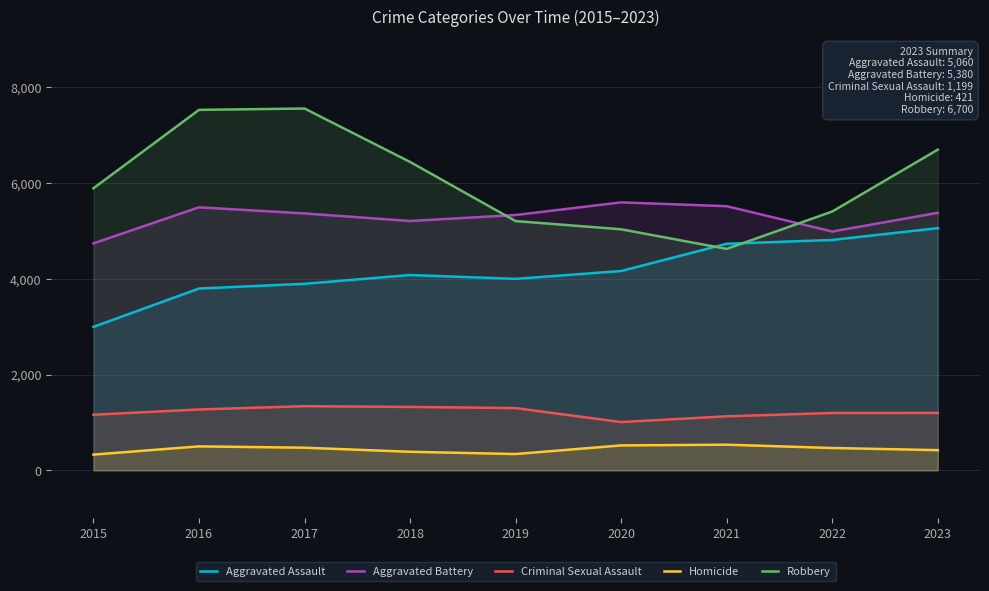

At which label does Aggravated Battery first exceed 5367?

2016